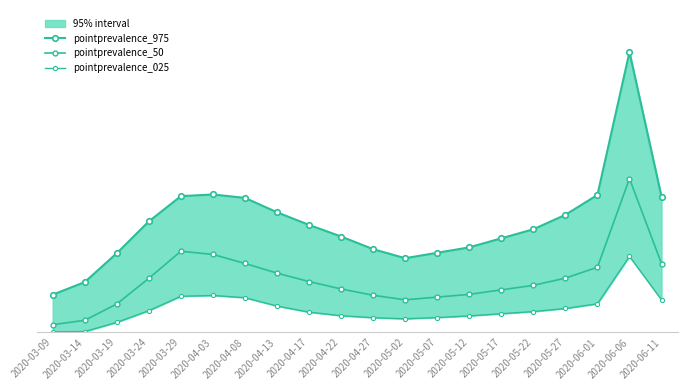

At which label does pointprevalence_975 reach its peak?

2020-06-06